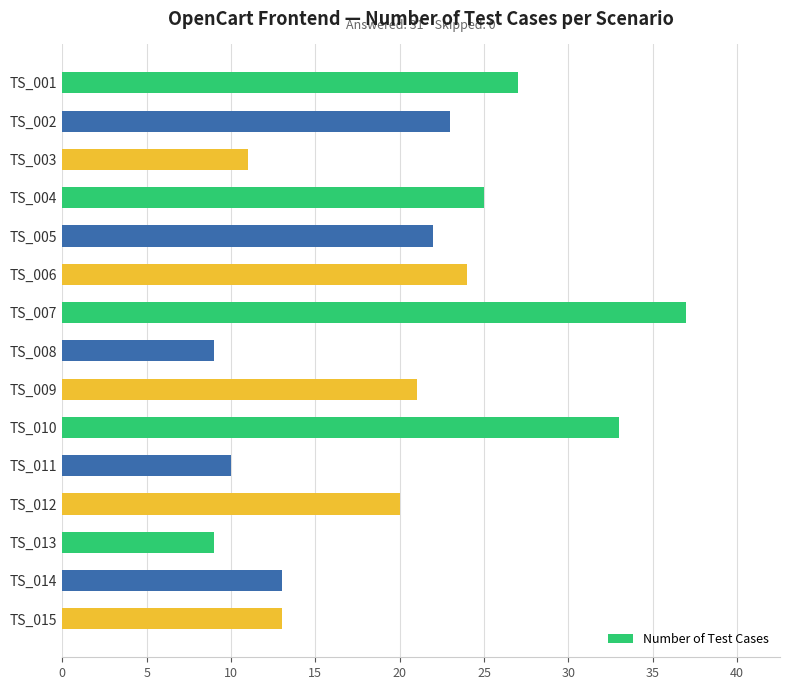

What is the average value?

20